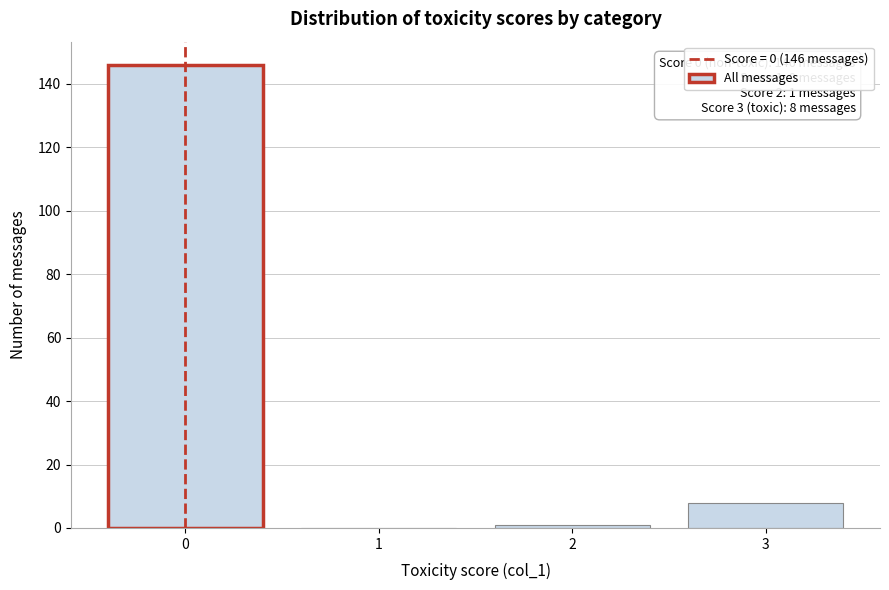

Reading right to left, transcribe all the data shown in this chart.

3=8	2=1	1=0	0=146